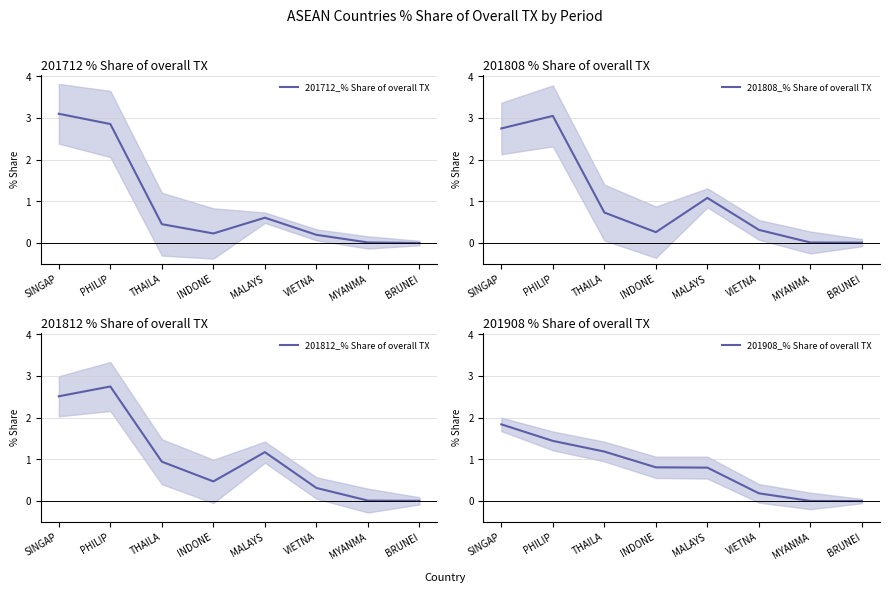

Rank the categories by 201808_% Share of overall TX value from highest to lowest.

PHILIP, SINGAP, MALAYS, THAILA, VIETNA, INDONE, MYANMA, BRUNEI